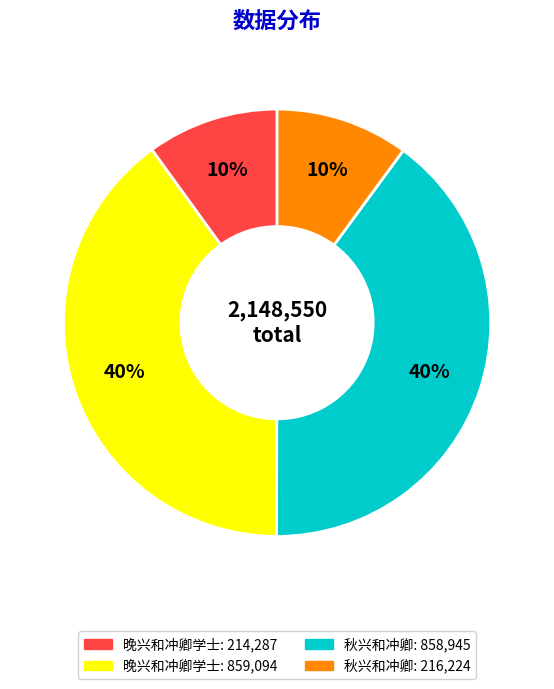

To the nearest percent, what is the average slice percentage?

25%